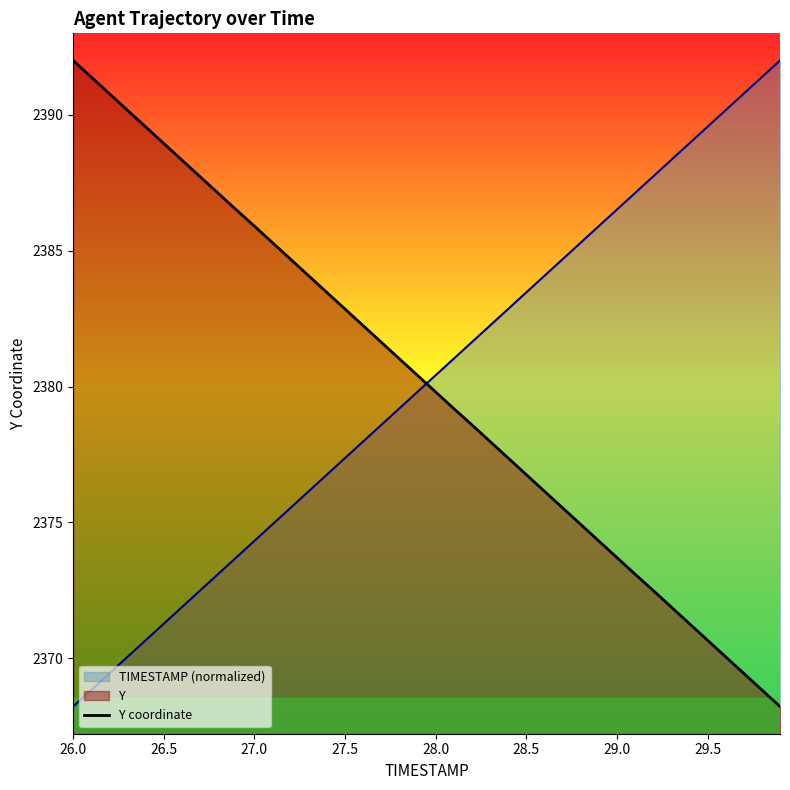

Reading right to left, what are all the values shown in this chart?

2368.2	2368.8	2369.4	2370.1	2370.7	2371.3	2371.9	2372.5	2373.1	2373.7	2374.3	2374.9	2375.5	2376.2	2376.8	2377.4	2378.0	2378.6	2379.2	2379.8	2380.4	2381.0	2381.6	2382.2	2382.8	2383.5	2384.1	2384.7	2385.3	2385.9	2386.5	2387.1	2387.7	2388.3	2388.9	2389.6	2390.2	2390.8	2391.4	2392.0